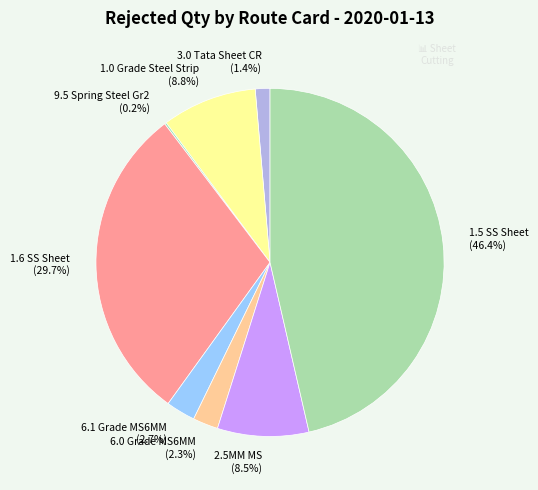

What is the largest slice in the pie chart?

1.5 SS Sheet